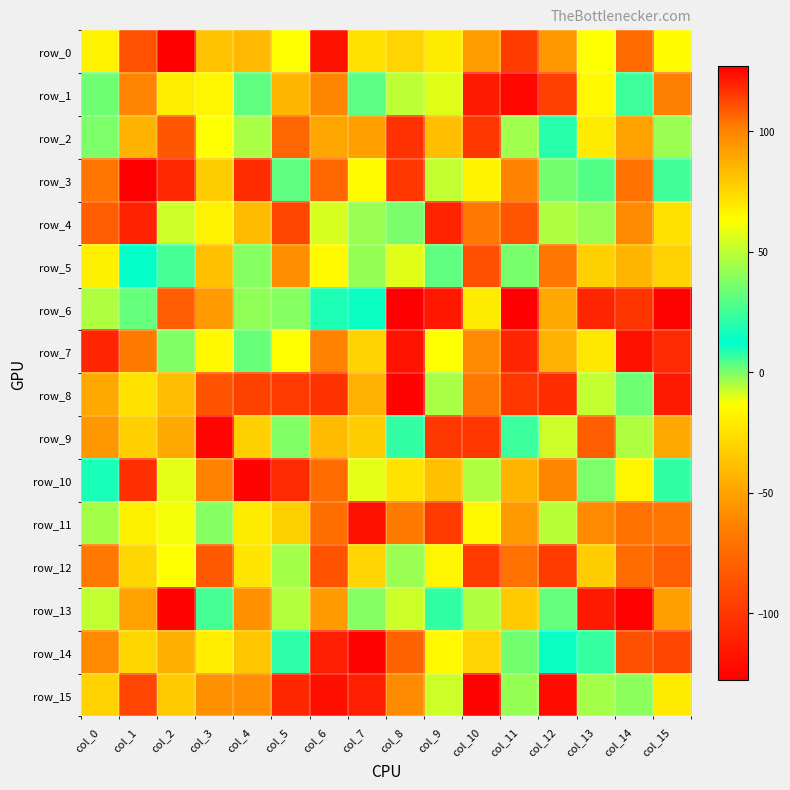

At which category does the chart reach its peak across all series?

col_11